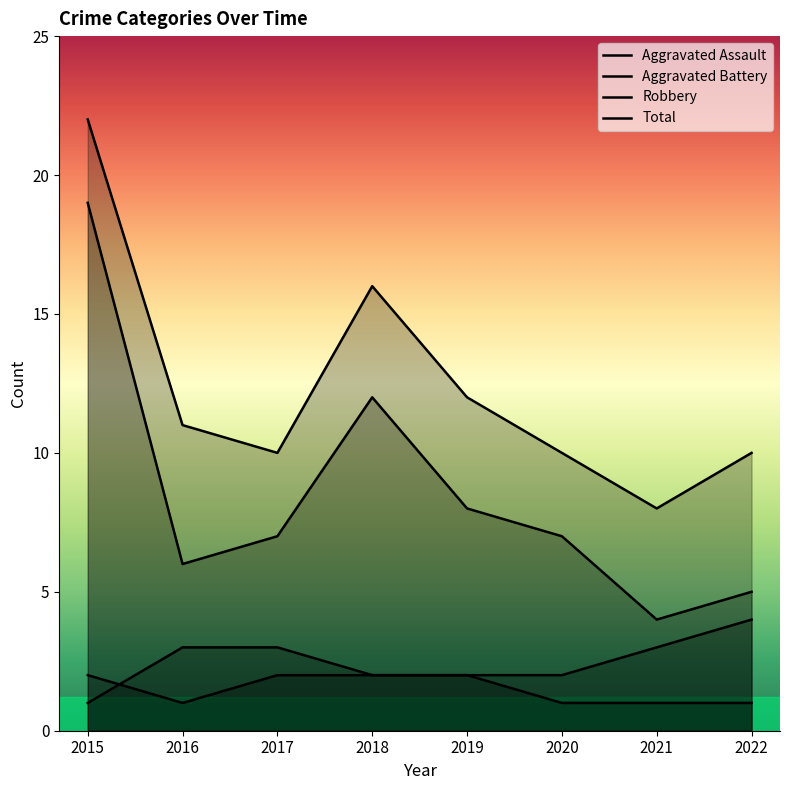

At which category does Robbery reach its first local valley?

2016